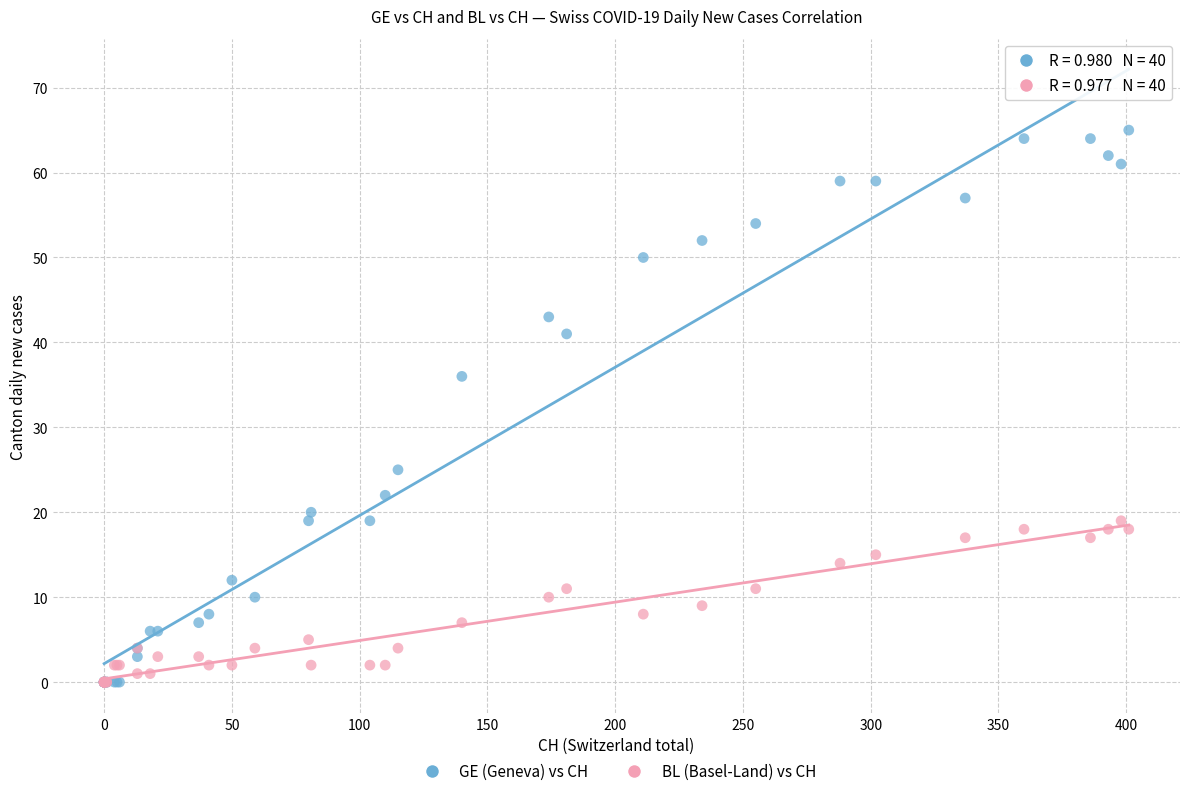

Across all series, what Y value is closest to 32?

36